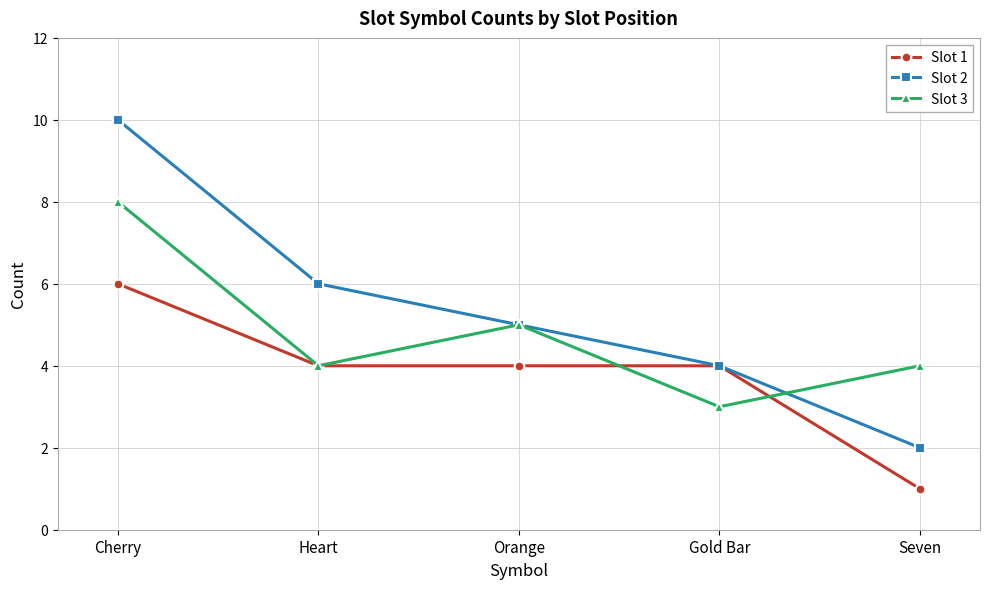

Count the Slot 3 values in the range 4 to 5.

3